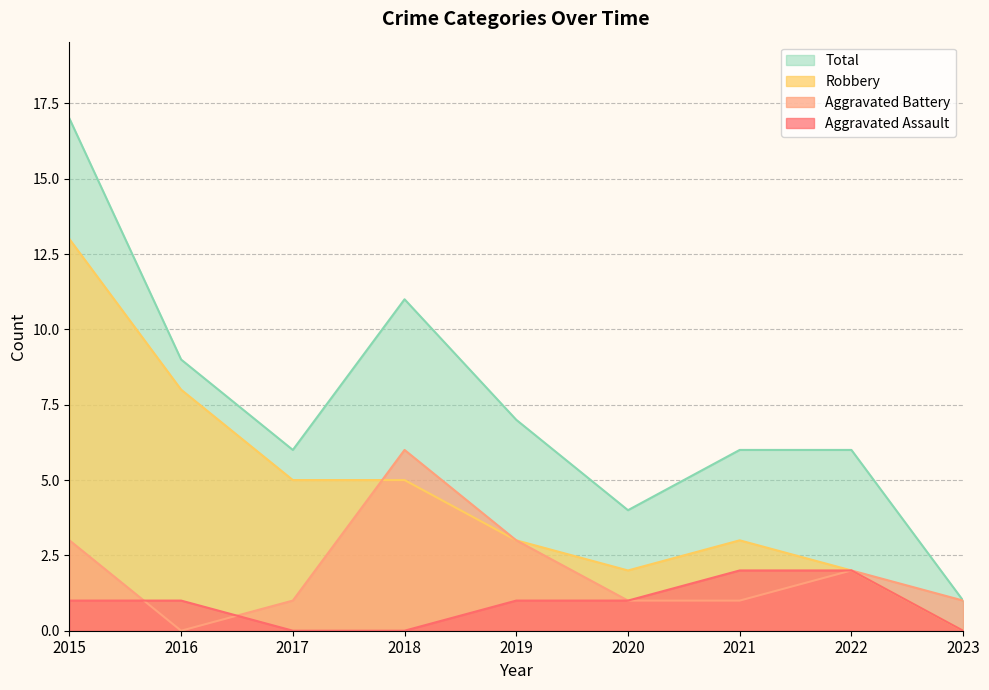

What is the value of the Aggravated Assault point at the 6th from the left?

1